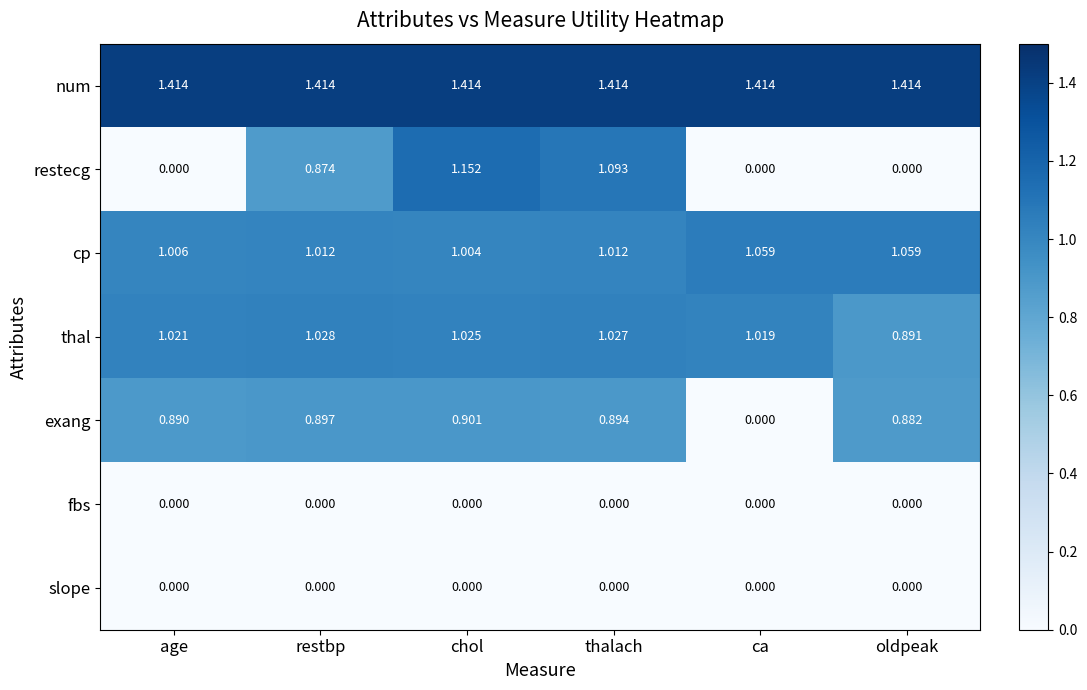

Which series has the largest range (max minus min)?

restecg